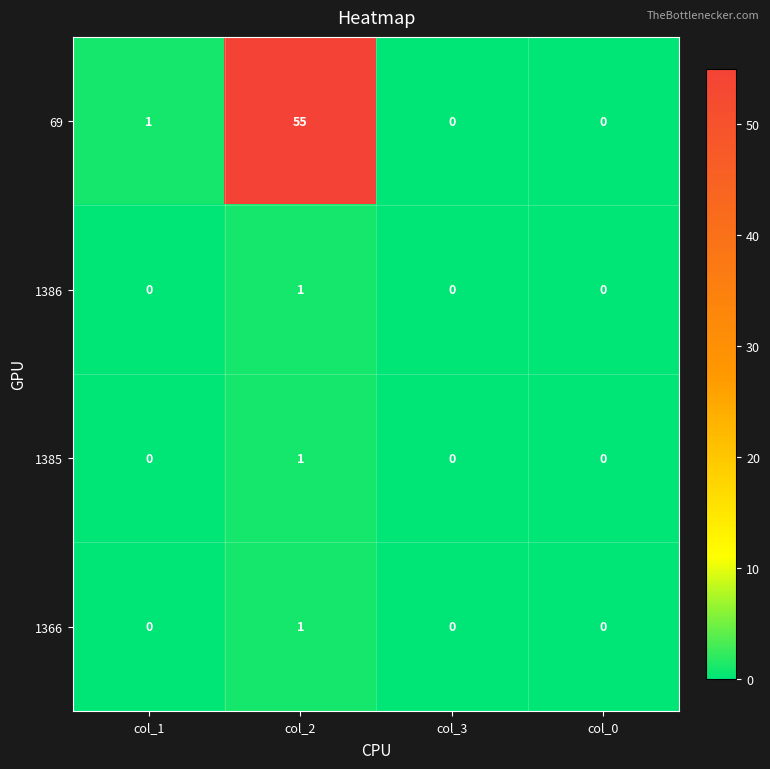

What is the maximum value shown in the chart?

55